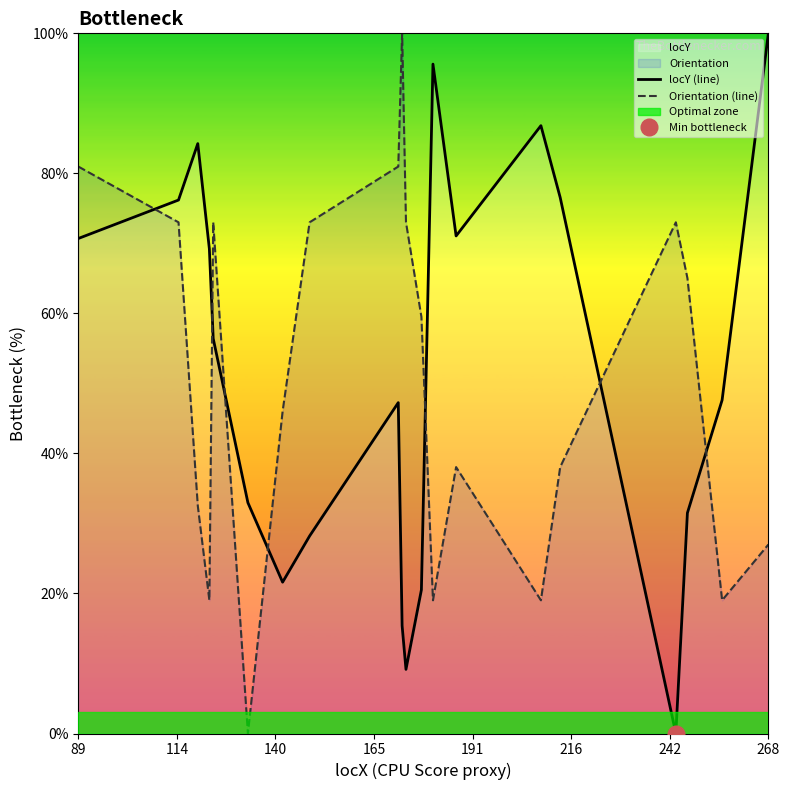

At which category is the sum across all series the highest?

89